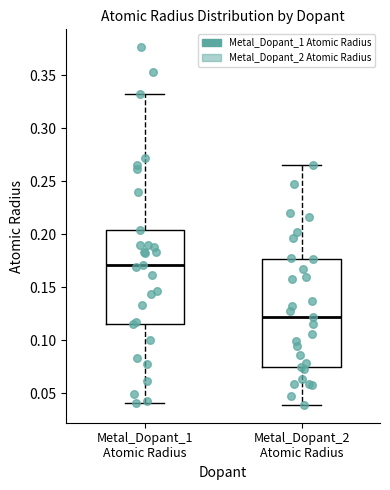

Reading left to right, read every box against the y-axis: the position of its median line, the range the box covers, and the ends of its whiskers. The values are not printed on the chart, so give them approximately, as read against the axis.

Metal_Dopant_1 Atomic Radius: median 0.170, box 0.115 to 0.205, whiskers 0.040 to 0.330
Metal_Dopant_2 Atomic Radius: median 0.120, box 0.075 to 0.175, whiskers 0.040 to 0.265